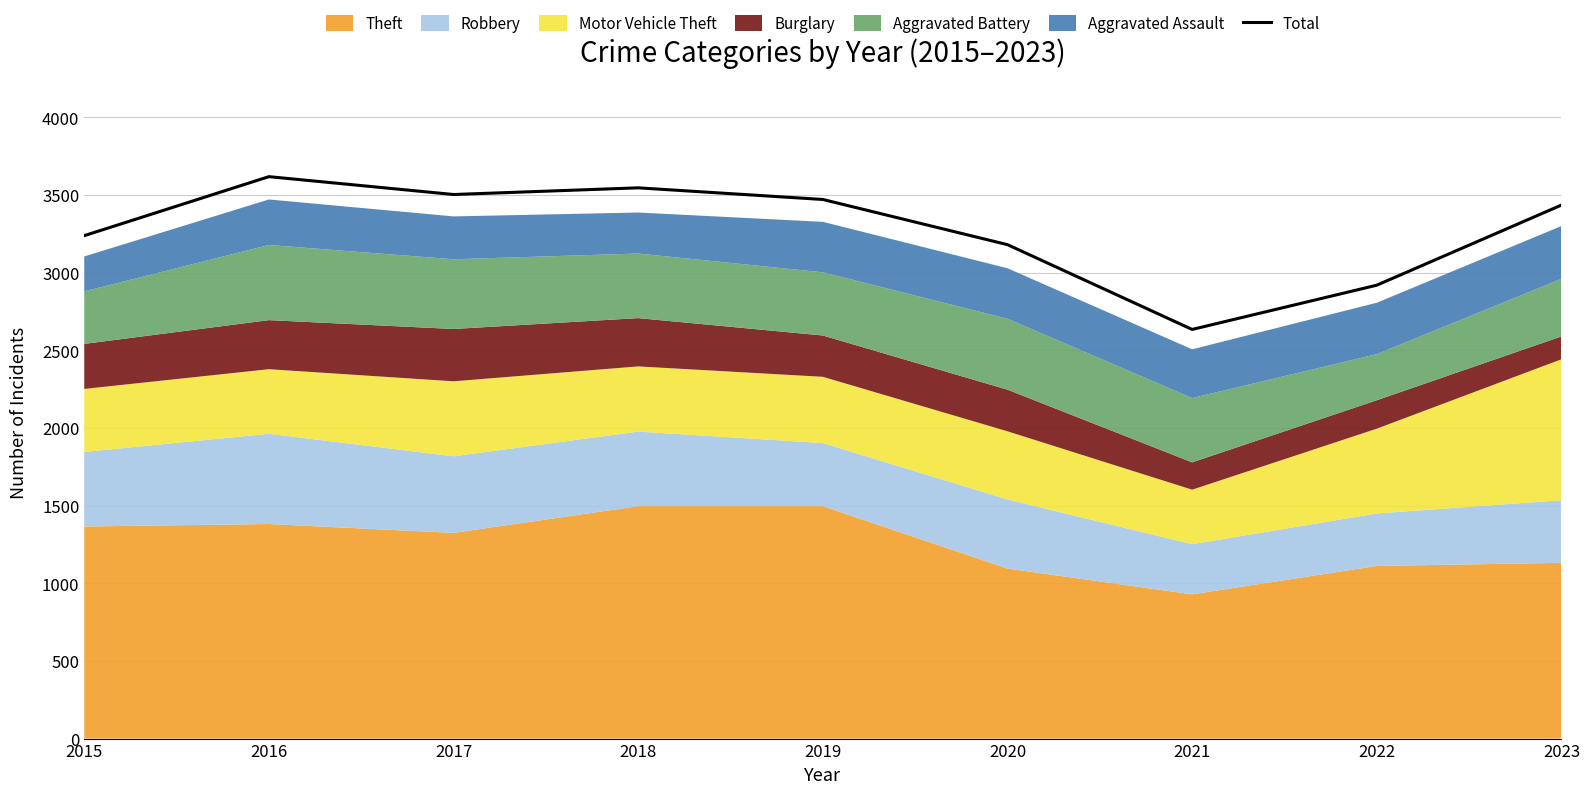

List the labels in order of value, smallest first.

2021, 2022, 2020, 2015, 2023, 2019, 2017, 2018, 2016